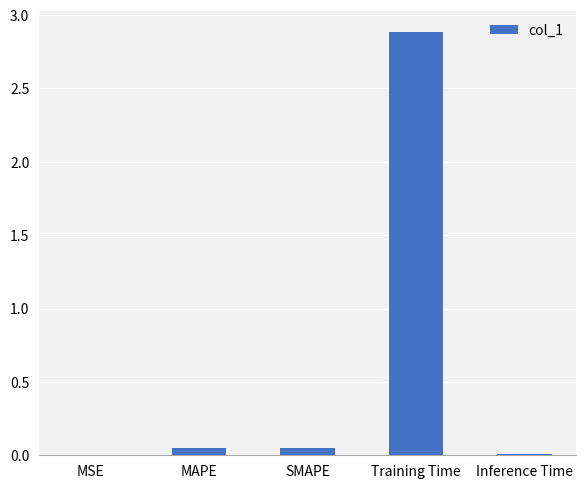

The value at MSE is 0.0. True or false?

True